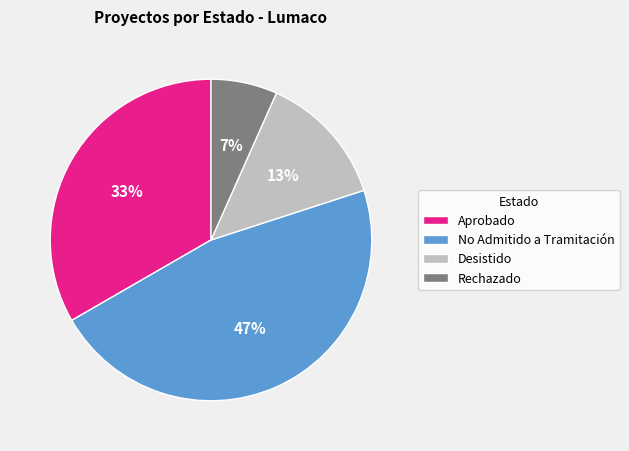

The Aprobado slice represents 19% of the pie. True or false?

False